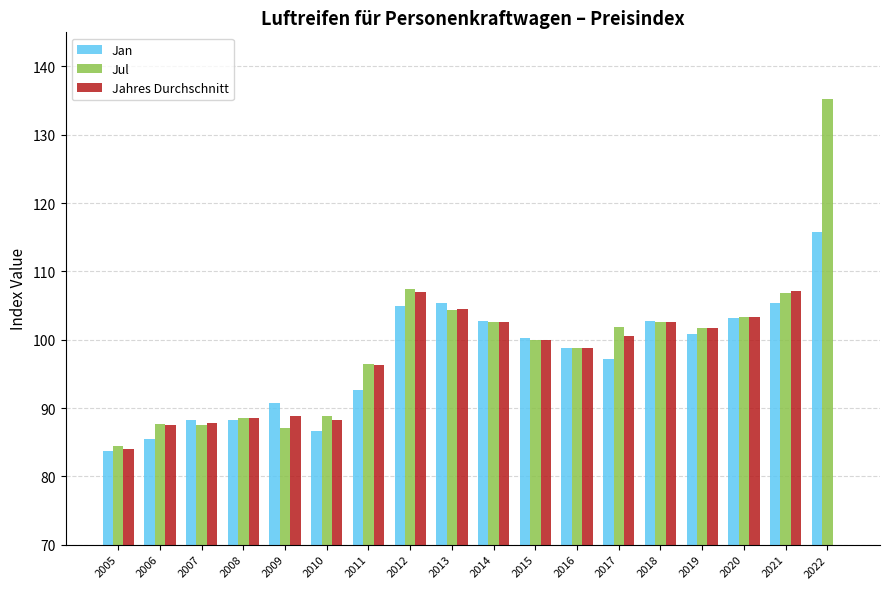

Count the number of data series in this chart.

3